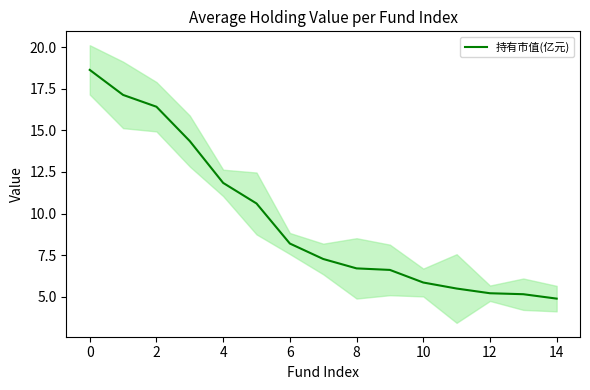

The 持有市值(亿元) series shows 5.3 at 6. True or false?

False